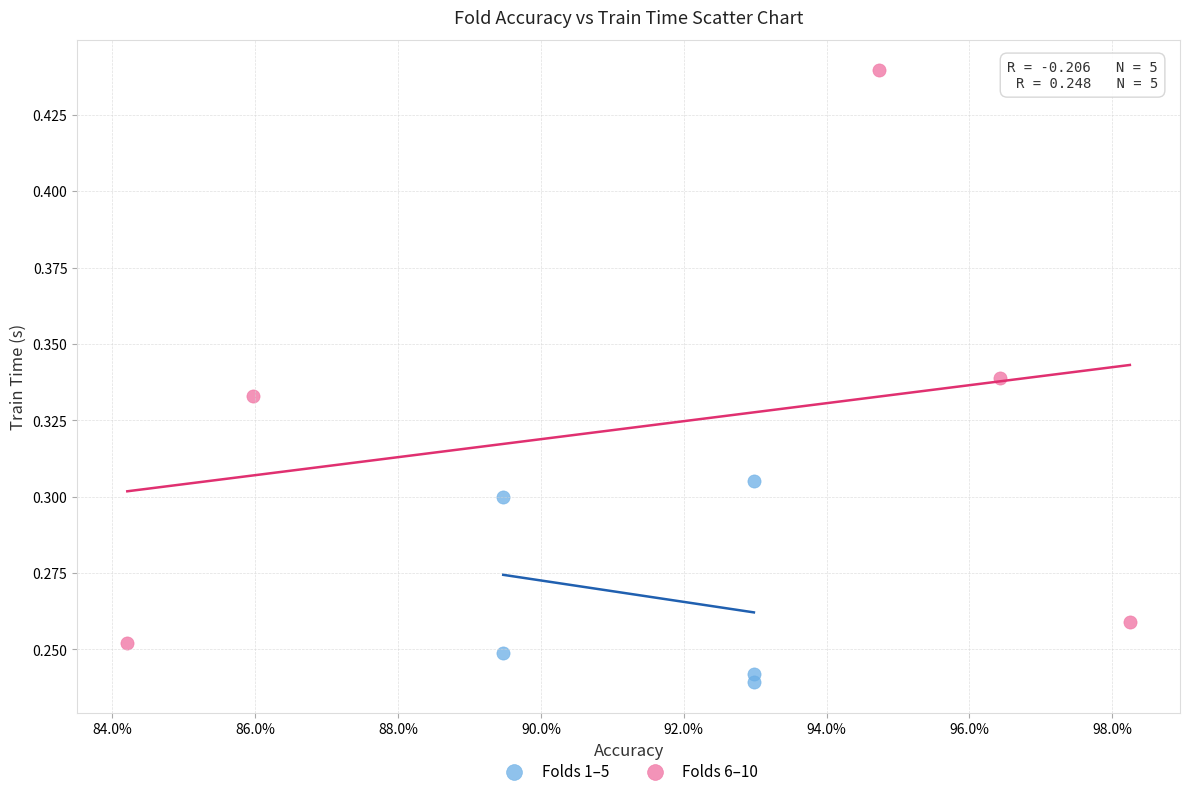

Which series contains the highest Y value?

Folds 6–10